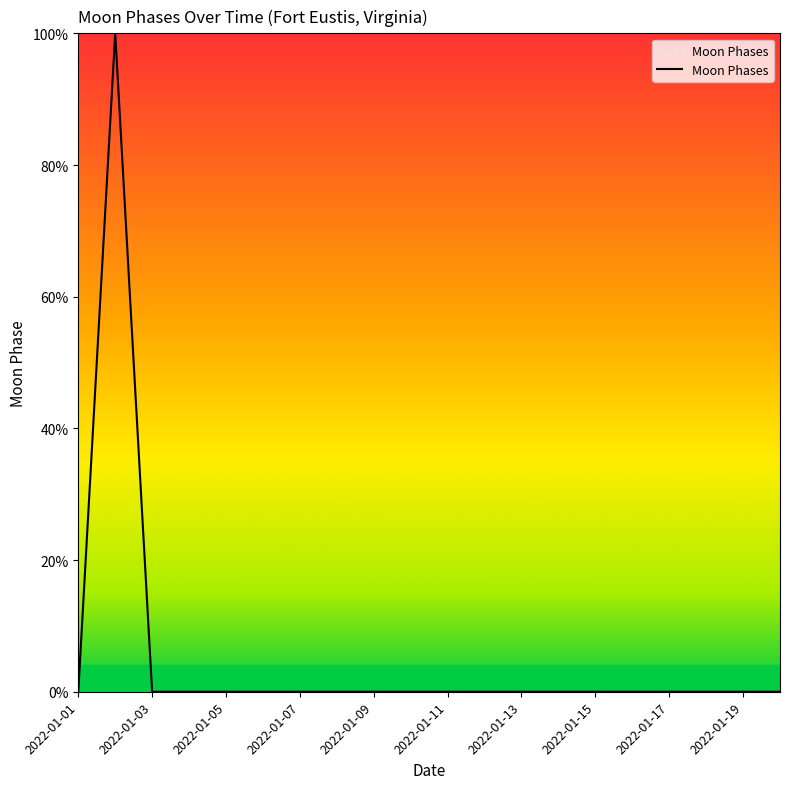

What is the greatest value displayed?

100